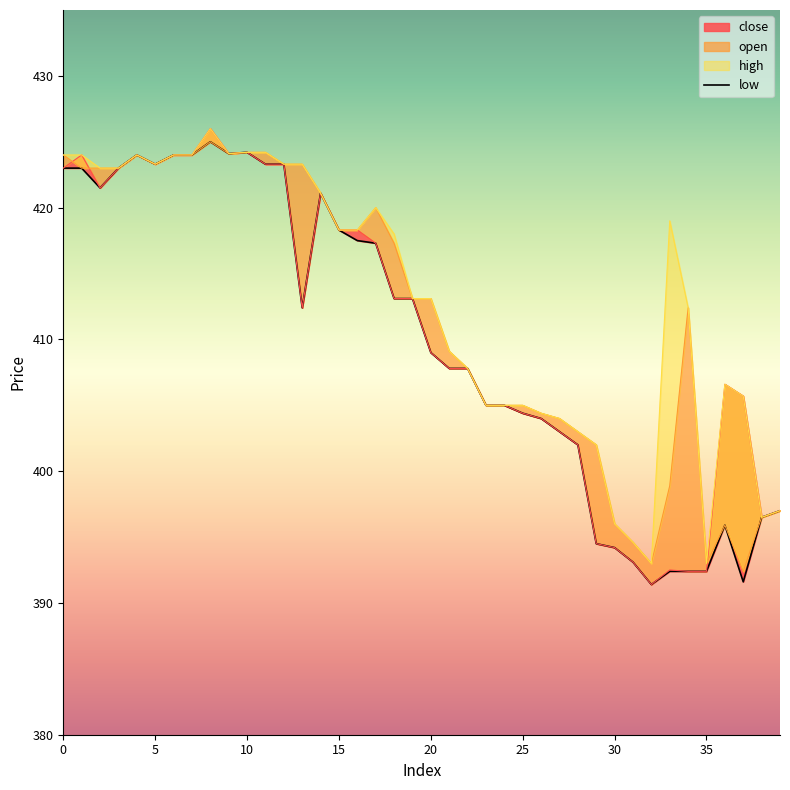

Reading right to left, what are all the values shown in this chart?

close: 397.0	396.5	405.7	406.6	392.4	392.4	392.5	391.4	393.1	394.2	394.5	402.0	403.0	404.0	404.4	405.0	405.0	407.8	407.8	409.0	413.1	413.1	417.3	418.3	418.3	421.1	412.4	423.3	423.3	424.2	424.1	426.0	424.0	424.0	423.3	424.0	423.0	421.5	424.0	423.0
open: 397.0	396.5	392.4	395.9	393.0	412.4	398.9	393.0	394.6	396.0	402.0	403.0	404.0	404.4	405.0	405.0	405.0	407.8	409.1	413.1	413.1	417.3	420.0	418.3	418.3	421.1	423.3	423.3	424.2	424.2	424.1	425.0	424.0	424.0	423.3	424.0	423.0	423.0	423.0	424.0
high: 397.0	396.5	405.7	406.6	393.0	412.4	419.0	393.0	394.6	396.0	402.0	403.0	404.0	404.4	405.0	405.0	405.0	407.8	409.1	413.1	413.1	418.0	420.0	418.3	418.3	421.1	423.3	423.3	424.2	424.2	424.1	426.0	424.0	424.0	423.3	424.0	423.0	423.0	424.0	424.0
low: 397.0	396.5	391.6	395.9	392.4	392.4	392.4	391.4	393.1	394.2	394.5	402.0	403.0	404.0	404.4	405.0	405.0	407.8	407.8	409.0	413.1	413.1	417.3	417.5	418.3	421.1	412.4	423.3	423.3	424.2	424.1	425.0	424.0	424.0	423.3	424.0	423.0	421.5	423.0	423.0